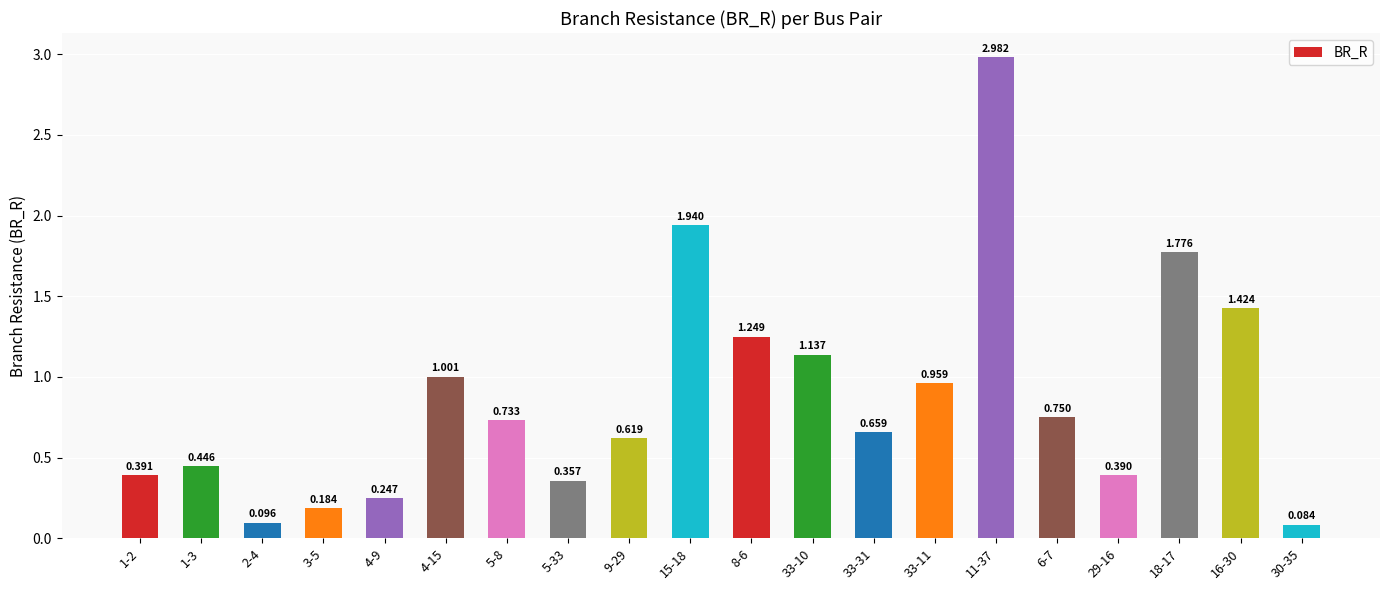

What position from the left is 18-17?

18